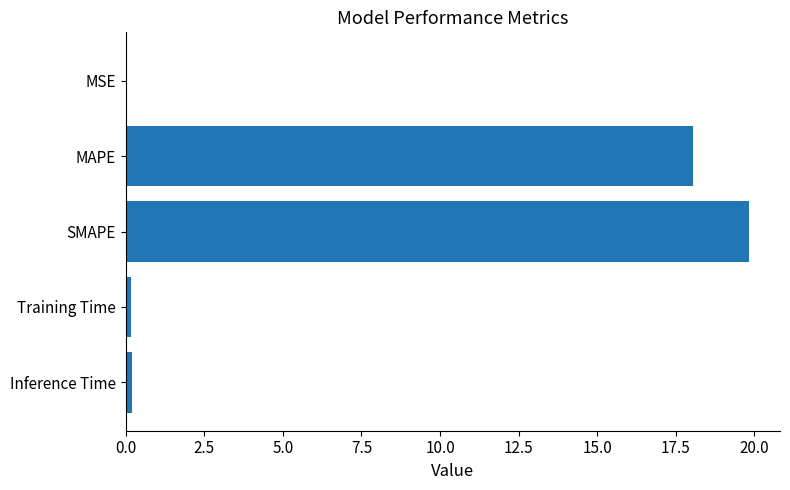

At which category does the chart reach its peak across all series?

SMAPE